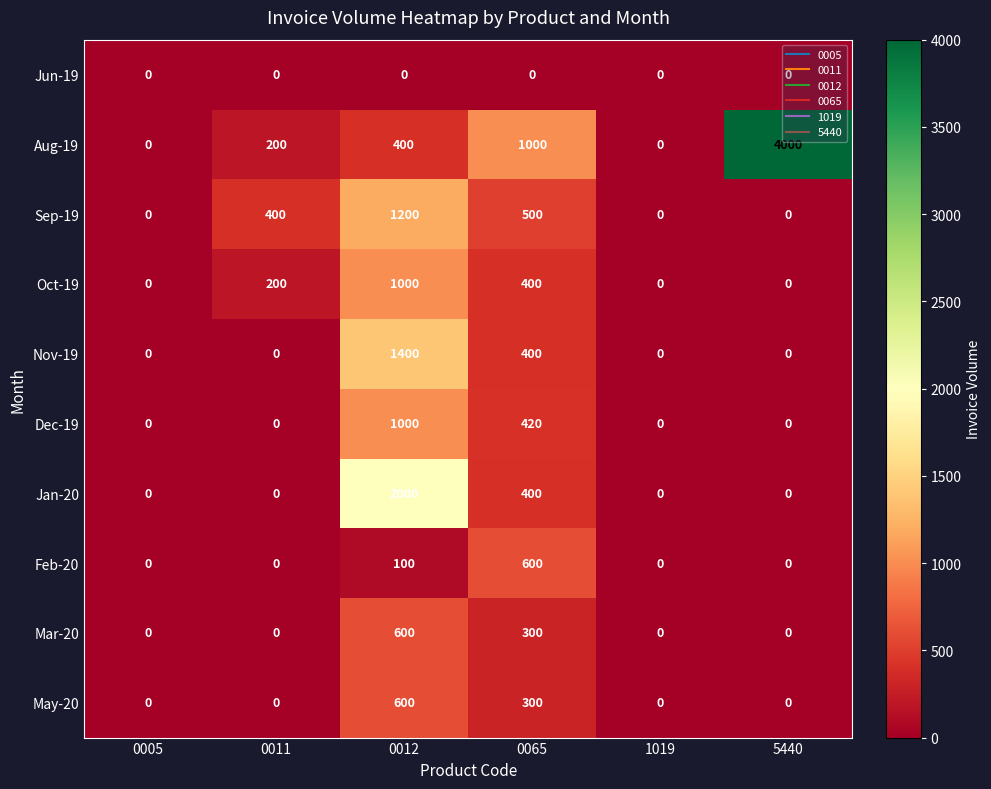

What is the maximum value for Sep-19?

1200